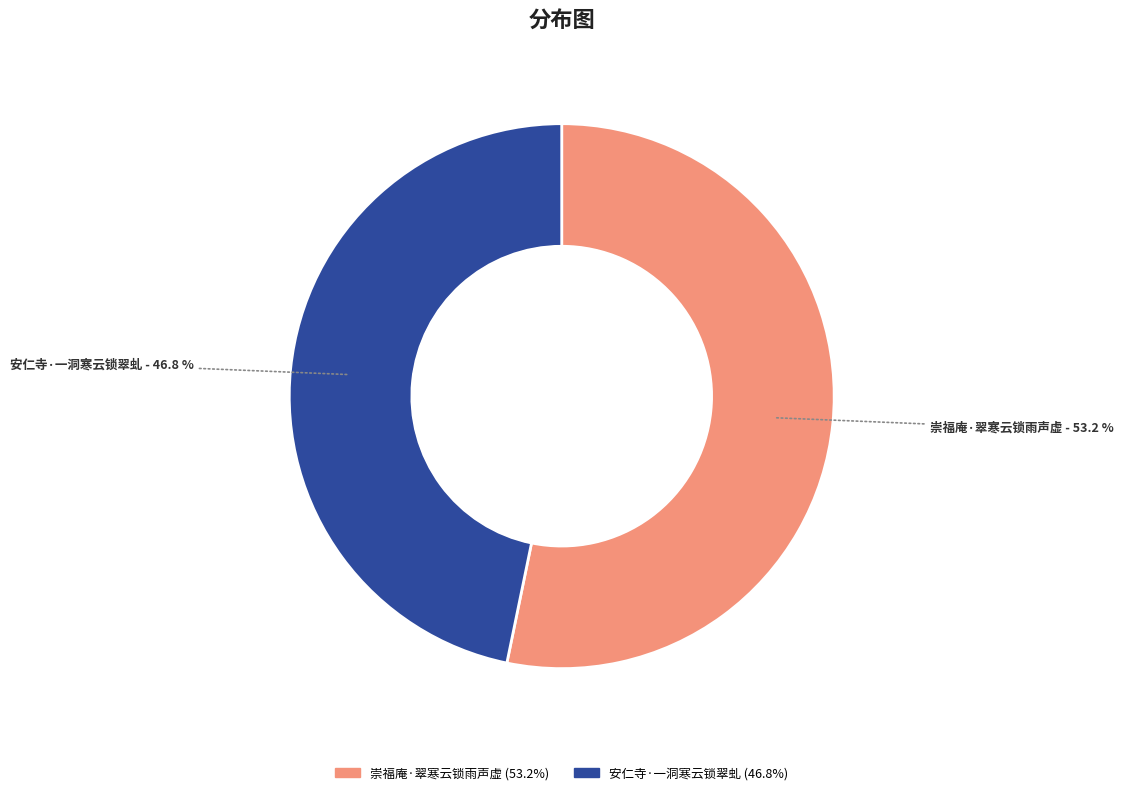

True or false: 崇福庵·翠寒云锁雨声虚 accounts for 62% of the total.

False